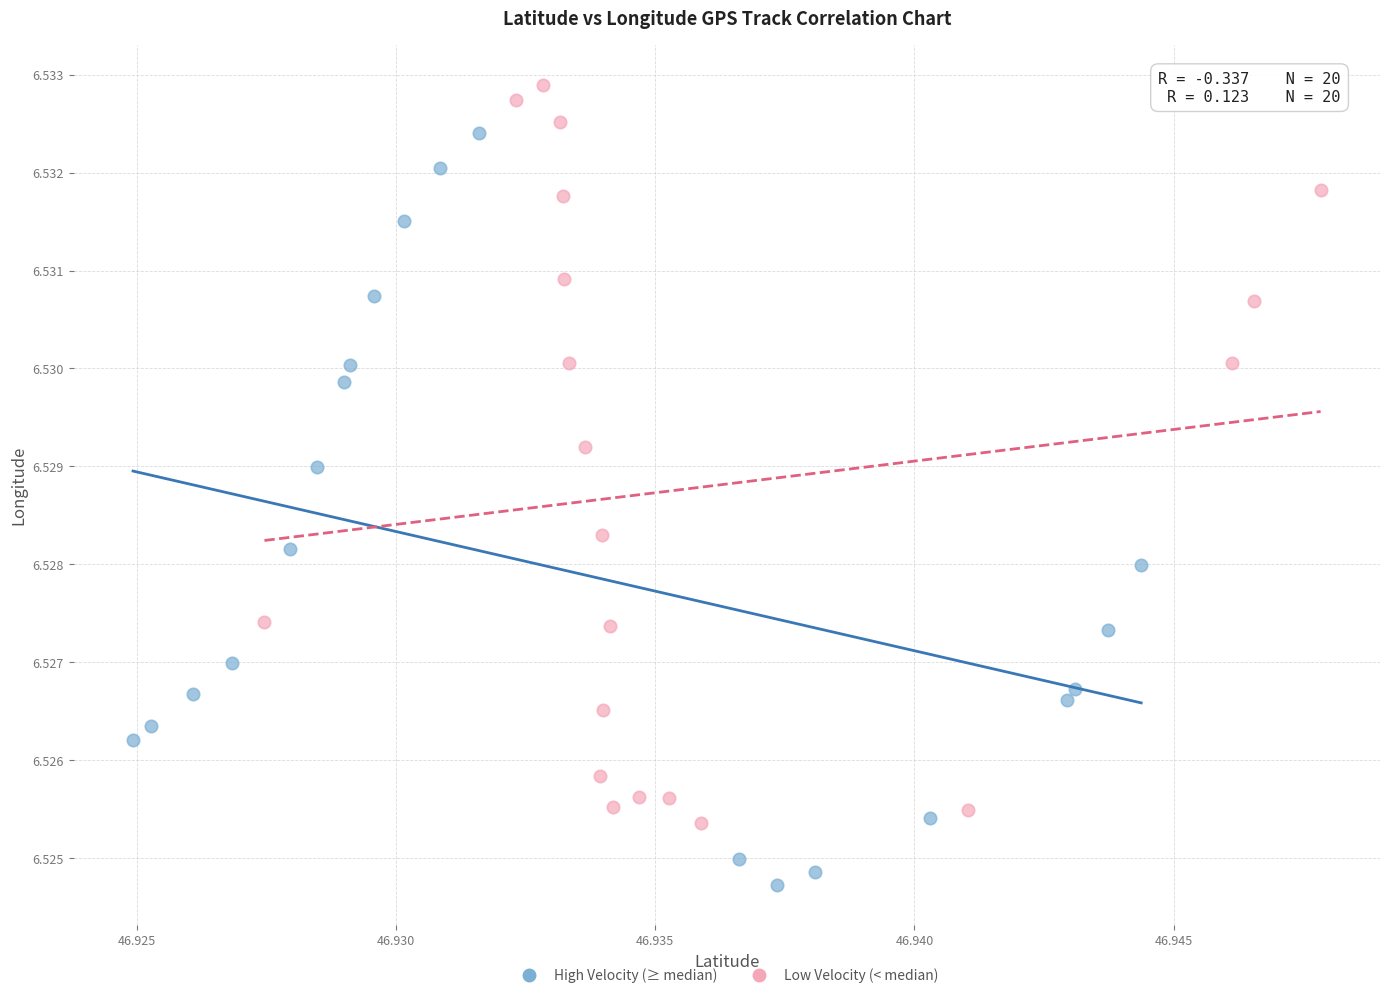

Which series has the largest Y range (max minus min)?

High Velocity (≥ median)